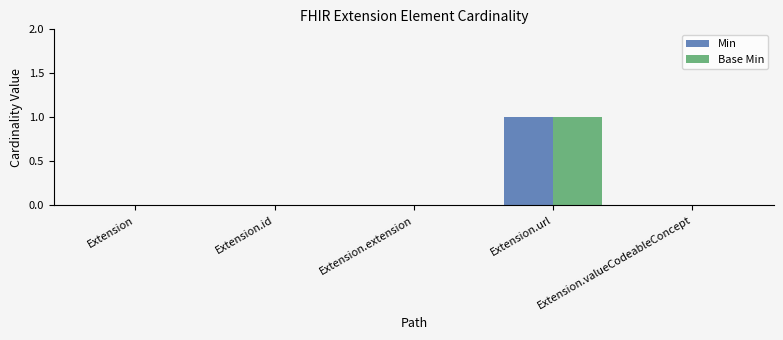

The value of Min at Extension.id is 0. True or false?

True